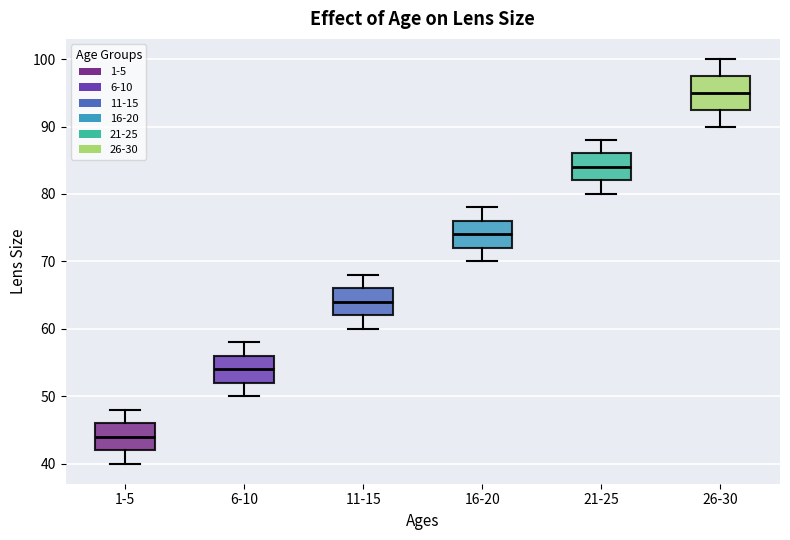

Where is the upper edge of the box for 11-15 on the y-axis? The values are not printed on the chart, so give them approximately, as read against the axis.

66